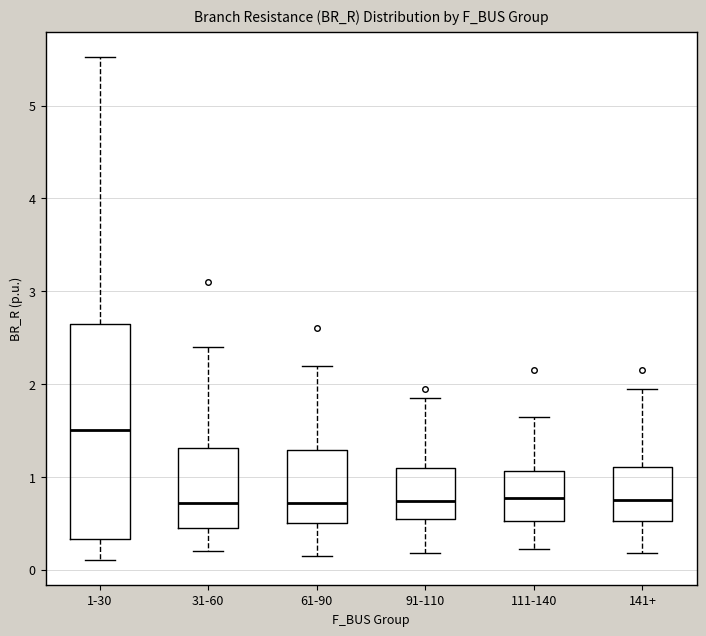

Reading left to right, transcribe this box plot: for each box, give where its median line is, the range the box spans, and where its two whiskers end, as read against the y-axis. The values are not printed on the chart, so give them approximately, as read against the axis.

1-30: median 1.5, box 0.3 to 2.7, whiskers 0.1 to 5.5
31-60: median 0.7, box 0.4 to 1.3, whiskers 0.2 to 2.4
61-90: median 0.7, box 0.5 to 1.3, whiskers 0.2 to 2.2
91-110: median 0.7, box 0.5 to 1.1, whiskers 0.2 to 1.9
111-140: median 0.8, box 0.5 to 1.1, whiskers 0.2 to 1.7
141+: median 0.8, box 0.5 to 1.1, whiskers 0.2 to 2.0